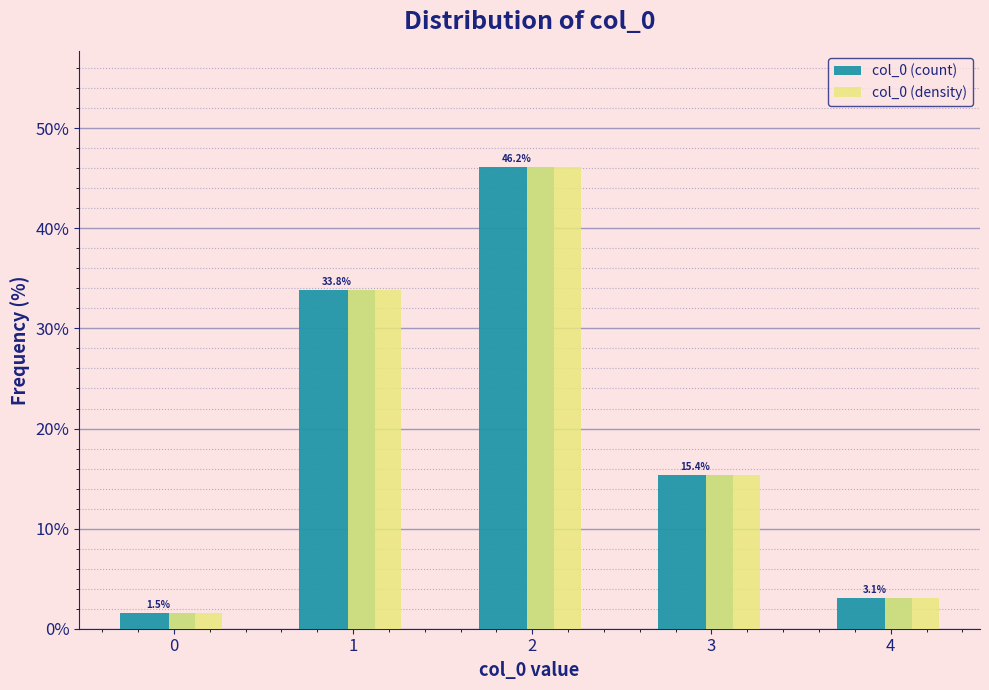

Is the value of col_0 (count) at 4 greater than the value of col_0 (density) at 1?

No